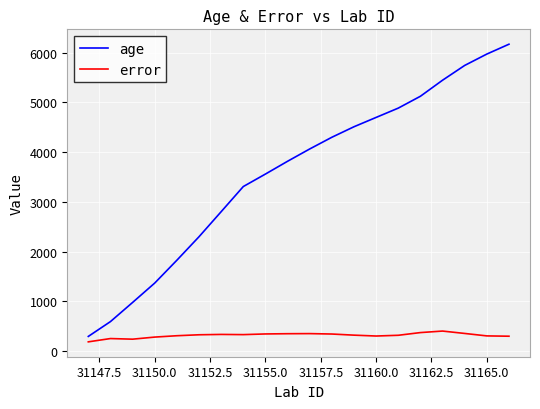

What is the difference between the maximum and minimum values in the age series?

5877.0